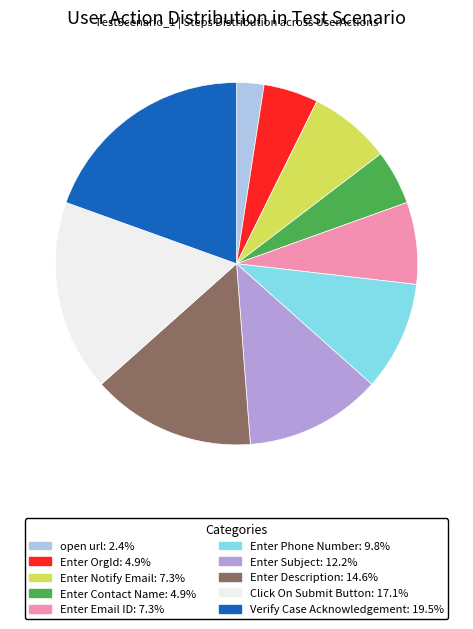

Does any single category account for the majority?

No